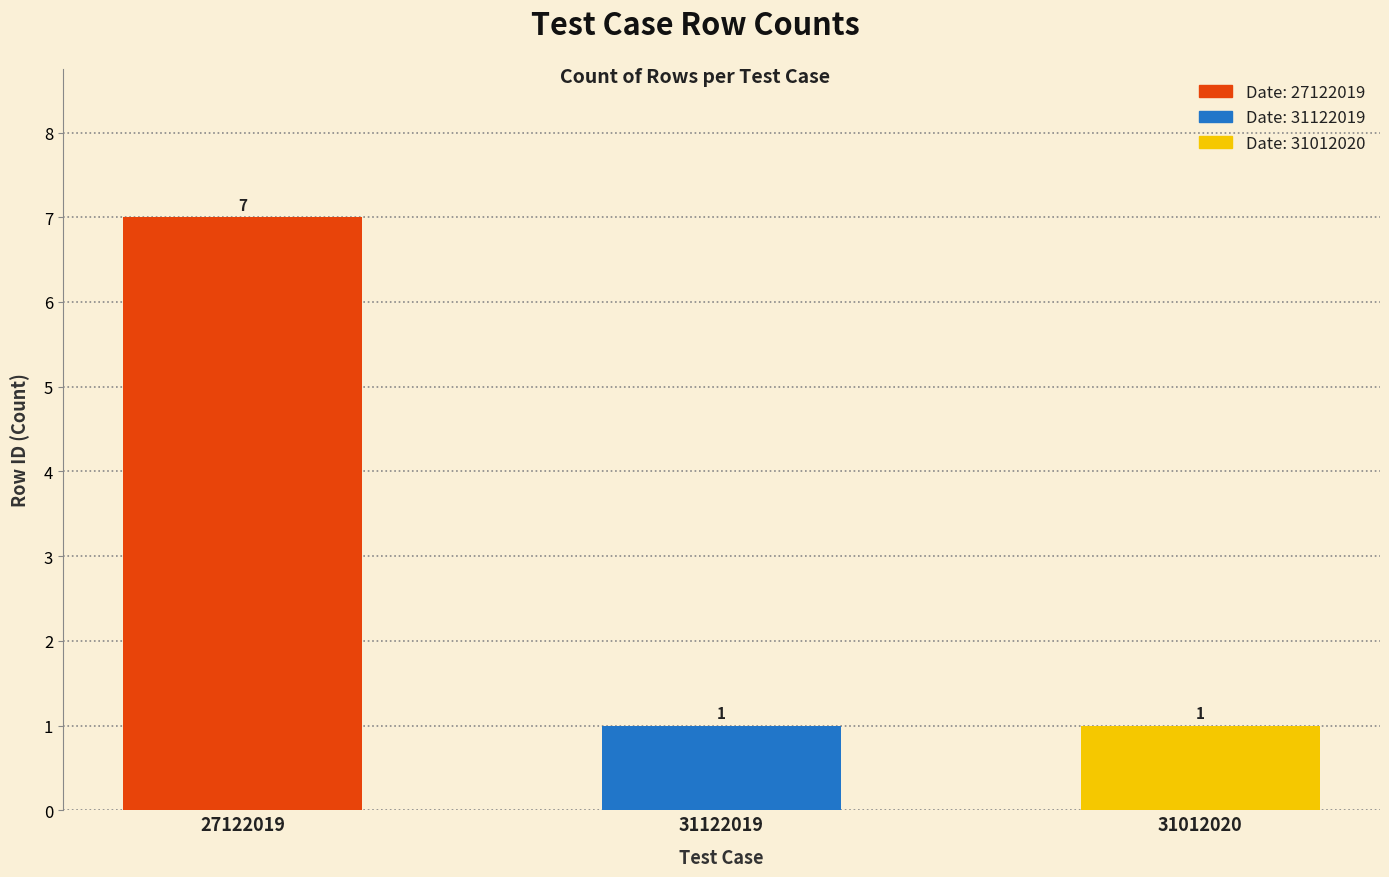

Read the value at 27122019.

7